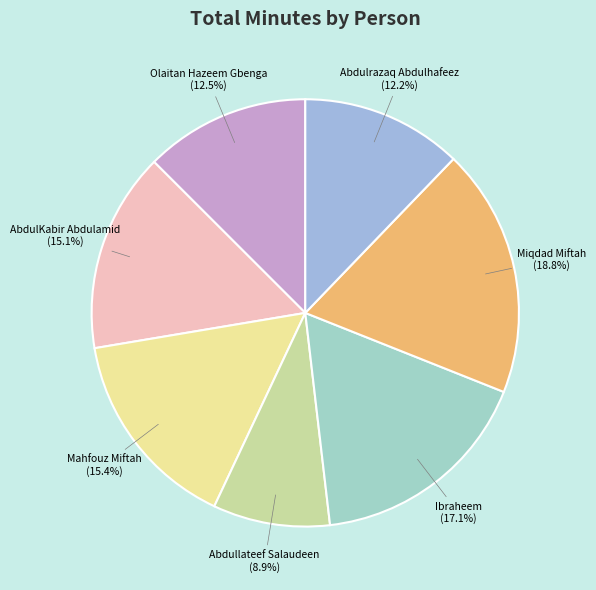

To the nearest percent, what is the difference between the largest and smallest slice percentages?

10%